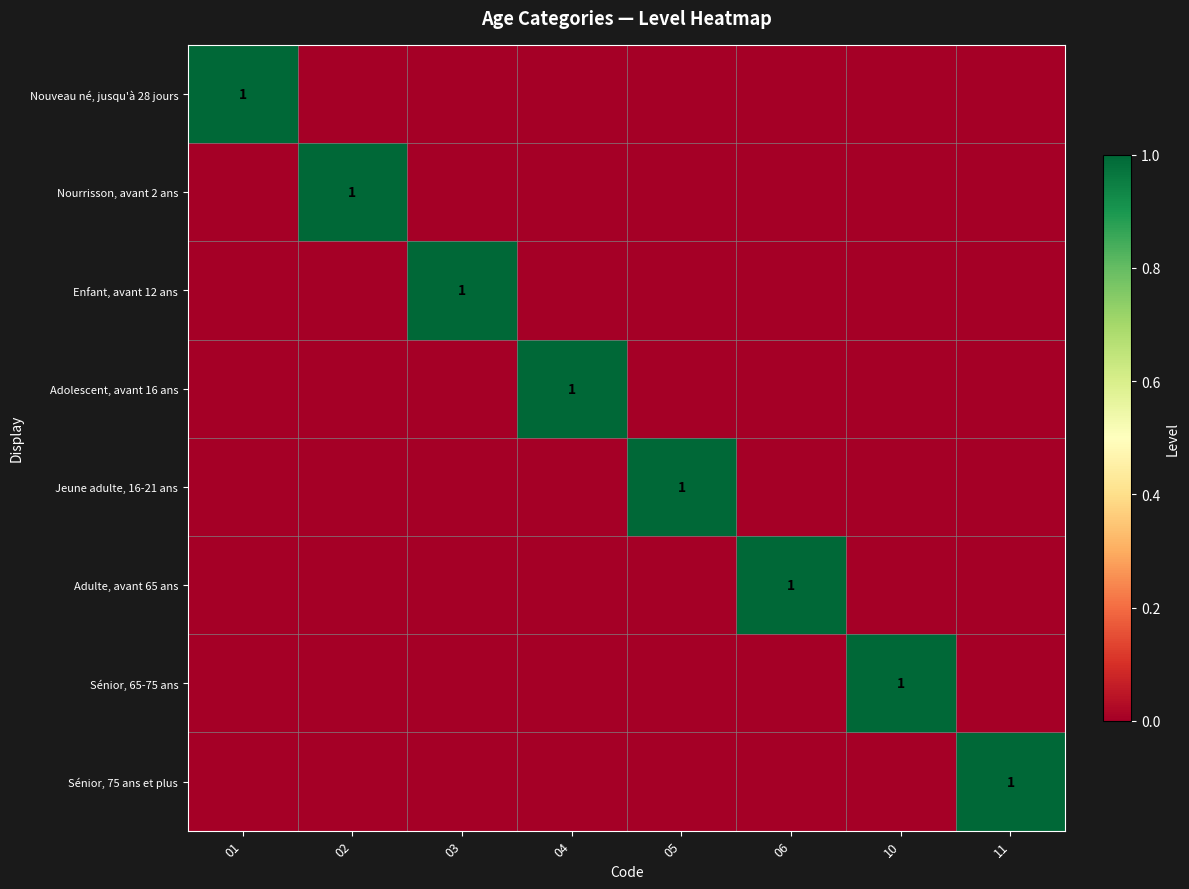

At which category is the sum across all series the highest?

01